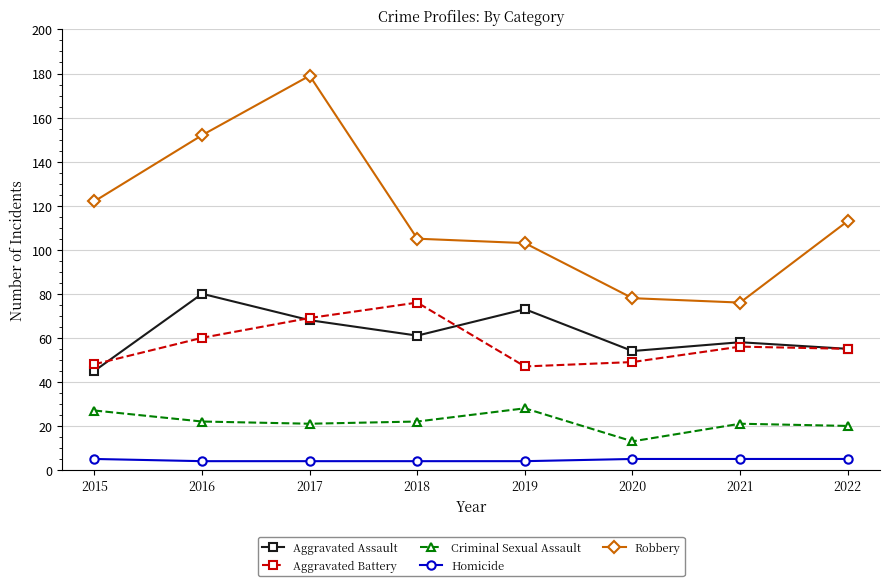

What is the sum of all Homicide values?

36